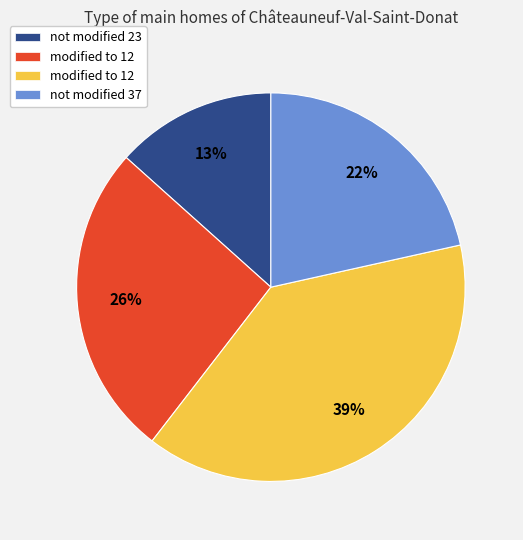

Does any single category account for the majority?

No